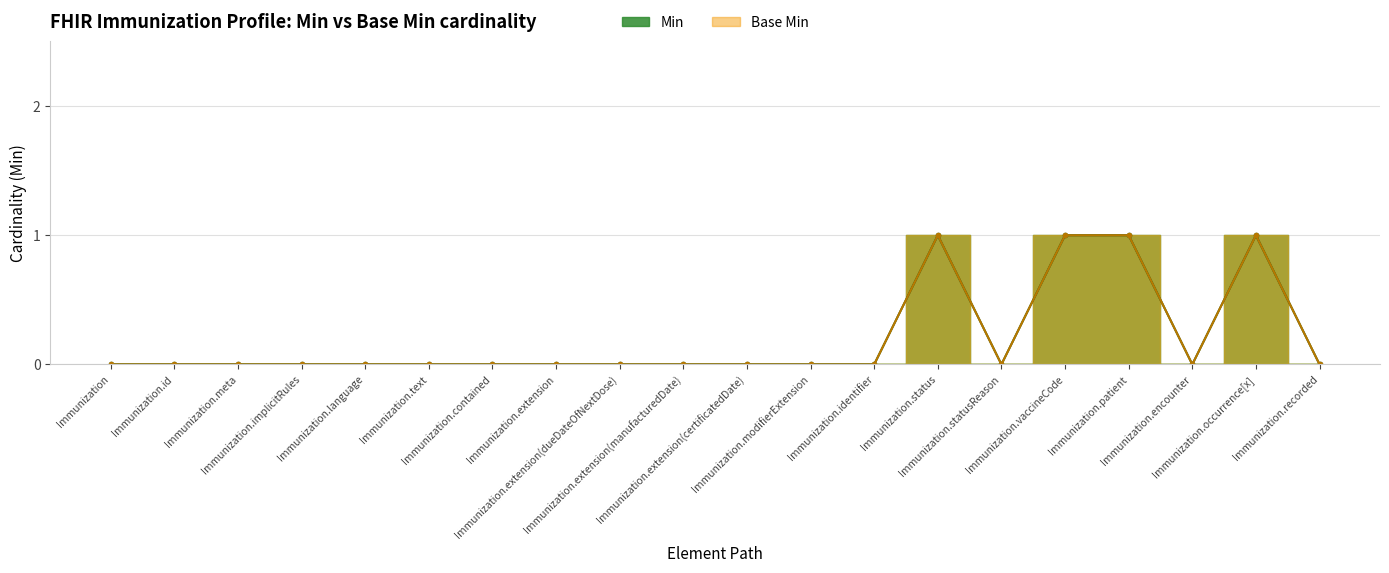

Which series has the largest total across all categories?

Min